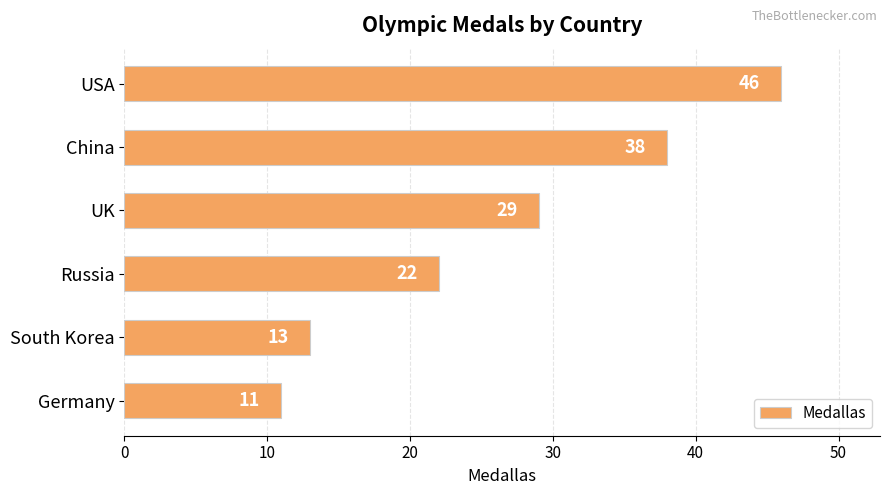

What is the change in value from USA to UK?

-17